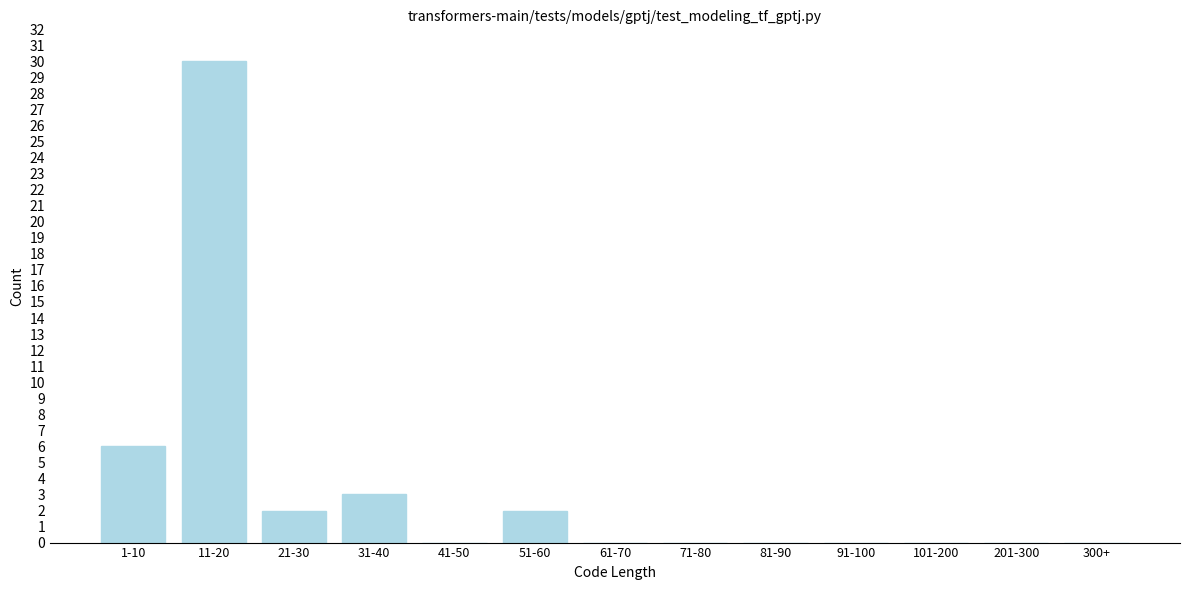

Reading left to right, transcribe all the data shown in this chart.

1-10=6	11-20=30	21-30=2	31-40=3	41-50=0	51-60=2	61-70=0	71-80=0	81-90=0	91-100=0	101-200=0	201-300=0	300+=0